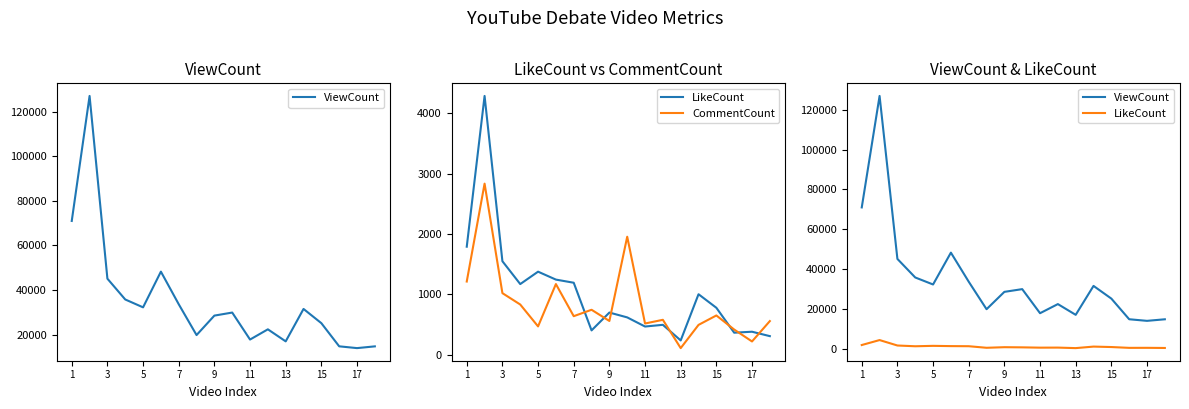

What are all the series names shown in the legend?

ViewCount, LikeCount, CommentCount